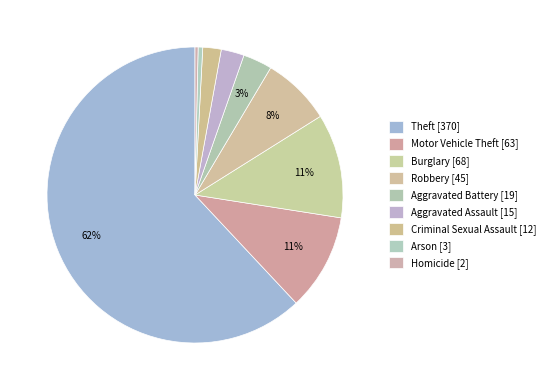

Which category has the smallest portion of the pie?

Homicide